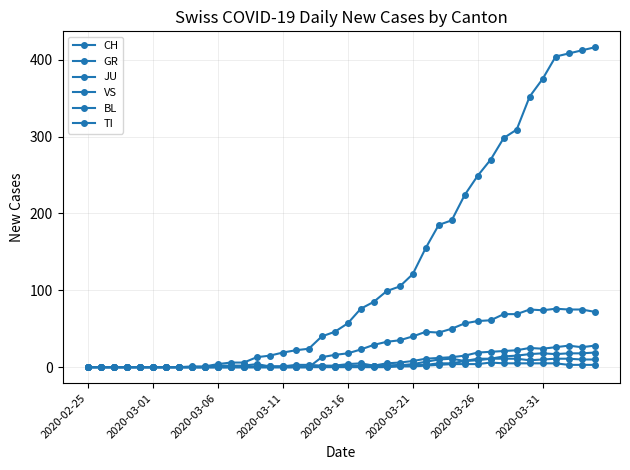

Which category has the lowest value in the JU series?

2020-02-25